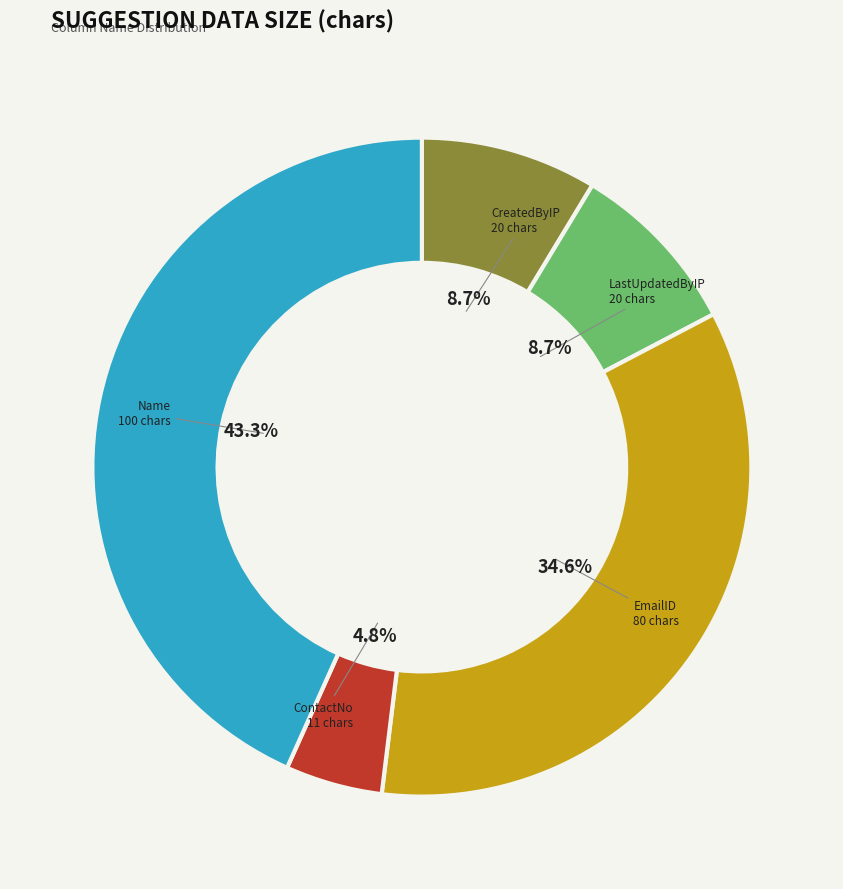

Does any single category account for the majority?

No